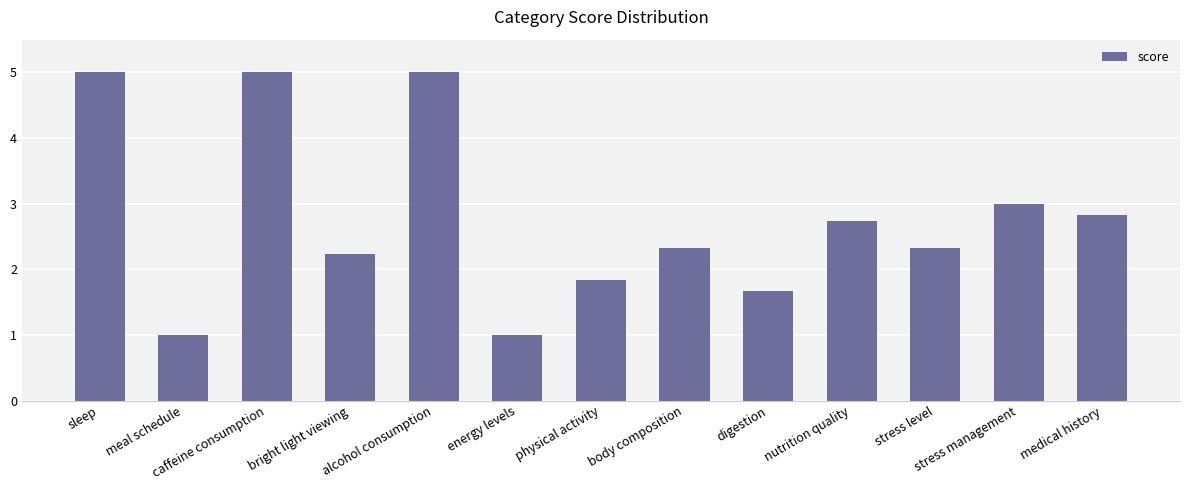

The value at physical activity is 3.2. True or false?

False